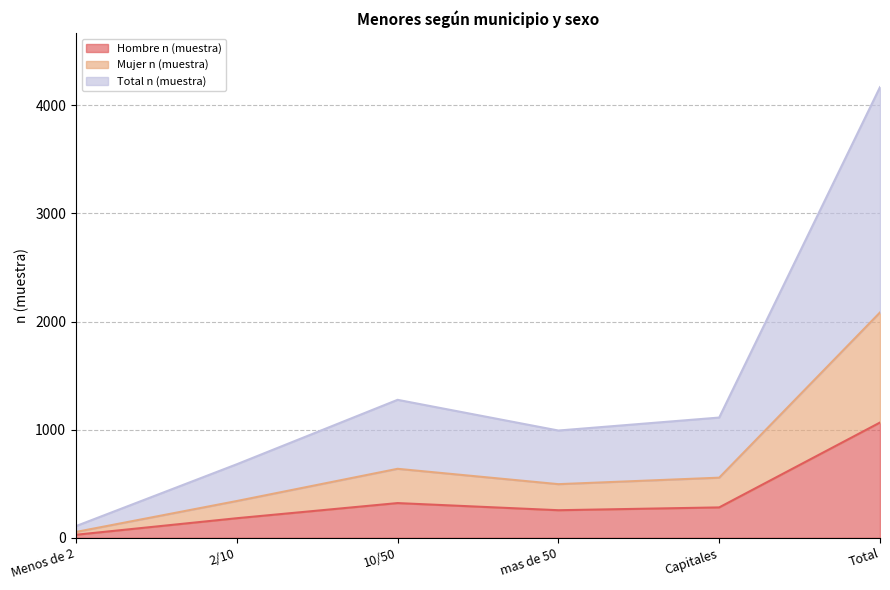

True or false: Mujer n (muestra) and Hombre n (muestra) intersect in this chart.

False